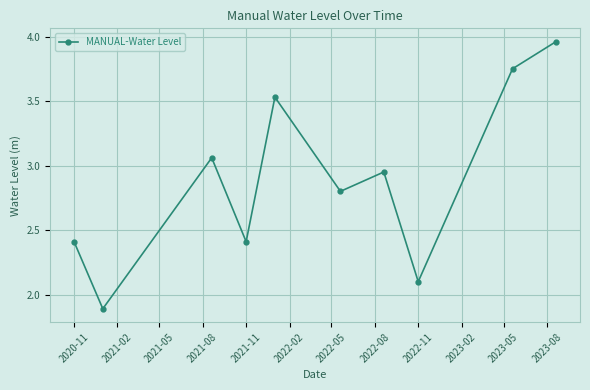

How many interior local valleys (lower than both neighbors) does the data have?

4